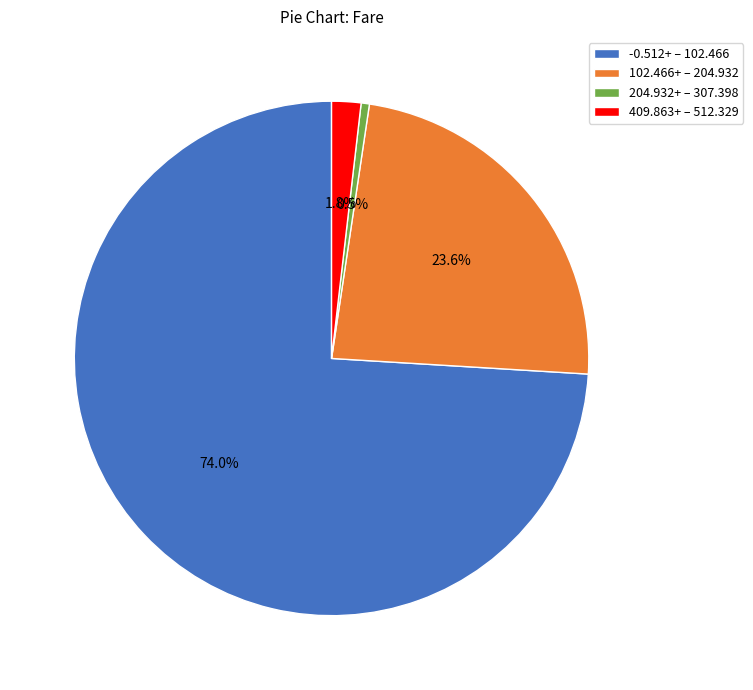

How much of the chart is everything except 204.932+ – 307.398?

99.5%